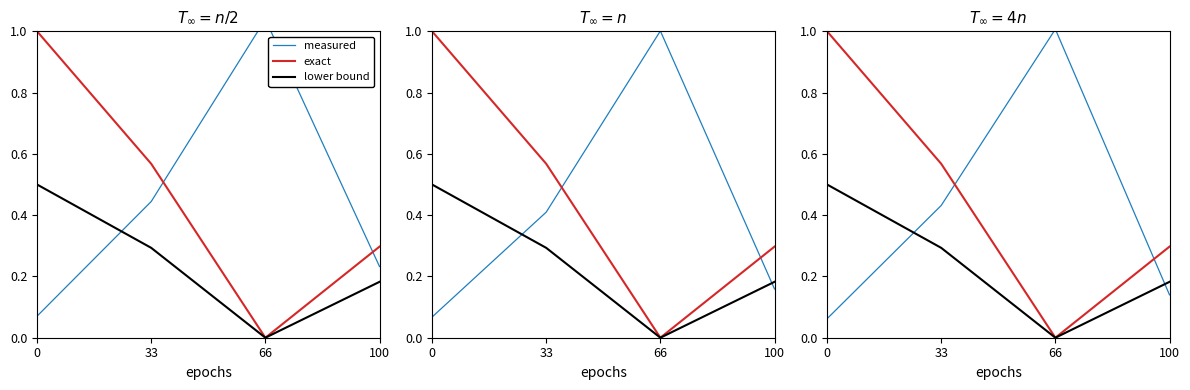

Does the chart display data point markers on the line(s)?

No